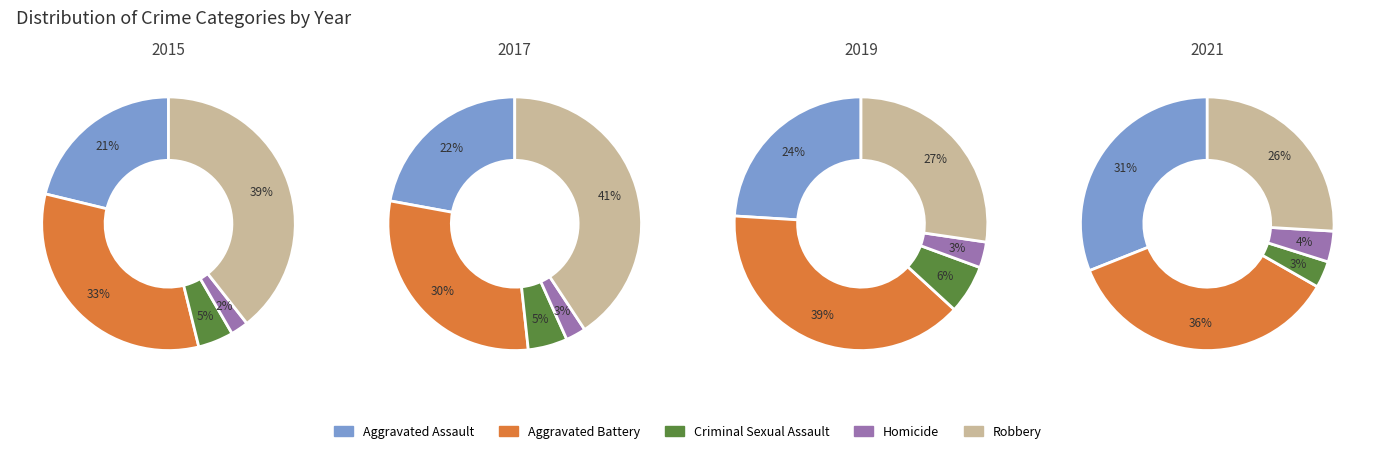

Is there any slice that represents more than half of the pie?

No